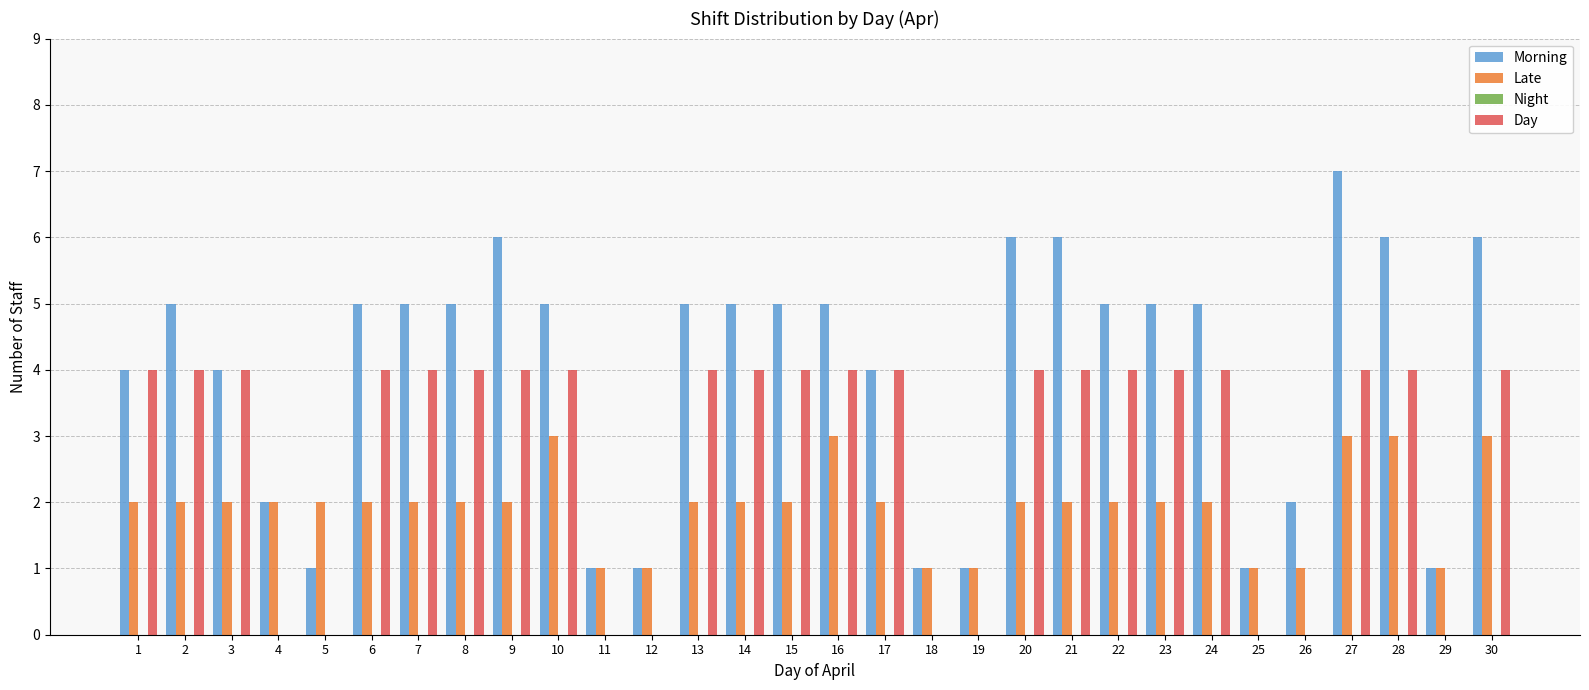

What is the maximum value shown in the chart?

7